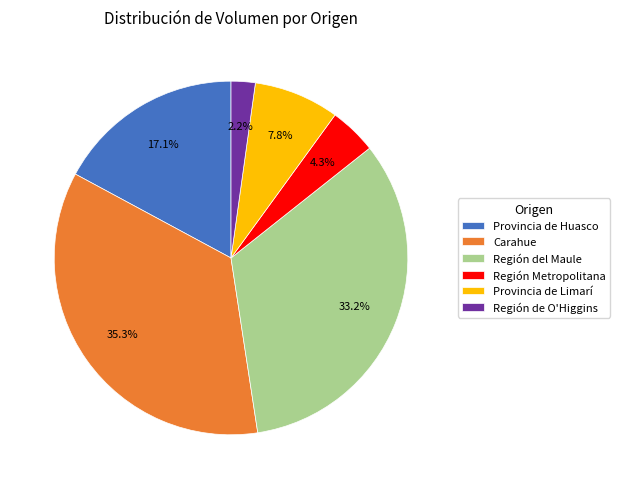

Which slice is the smallest?

Región de O'Higgins